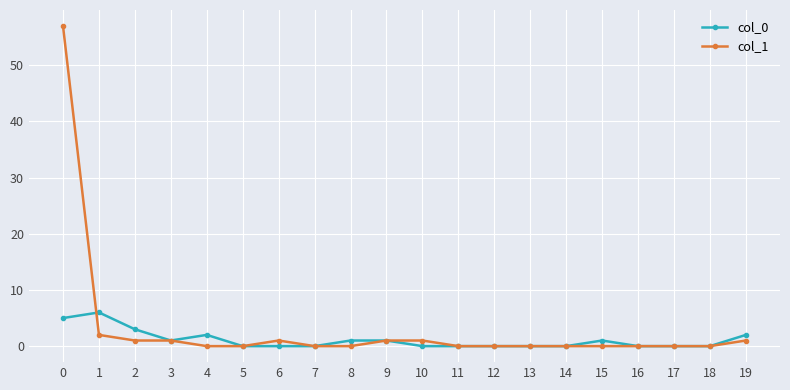

What is the maximum value shown in the chart?

57